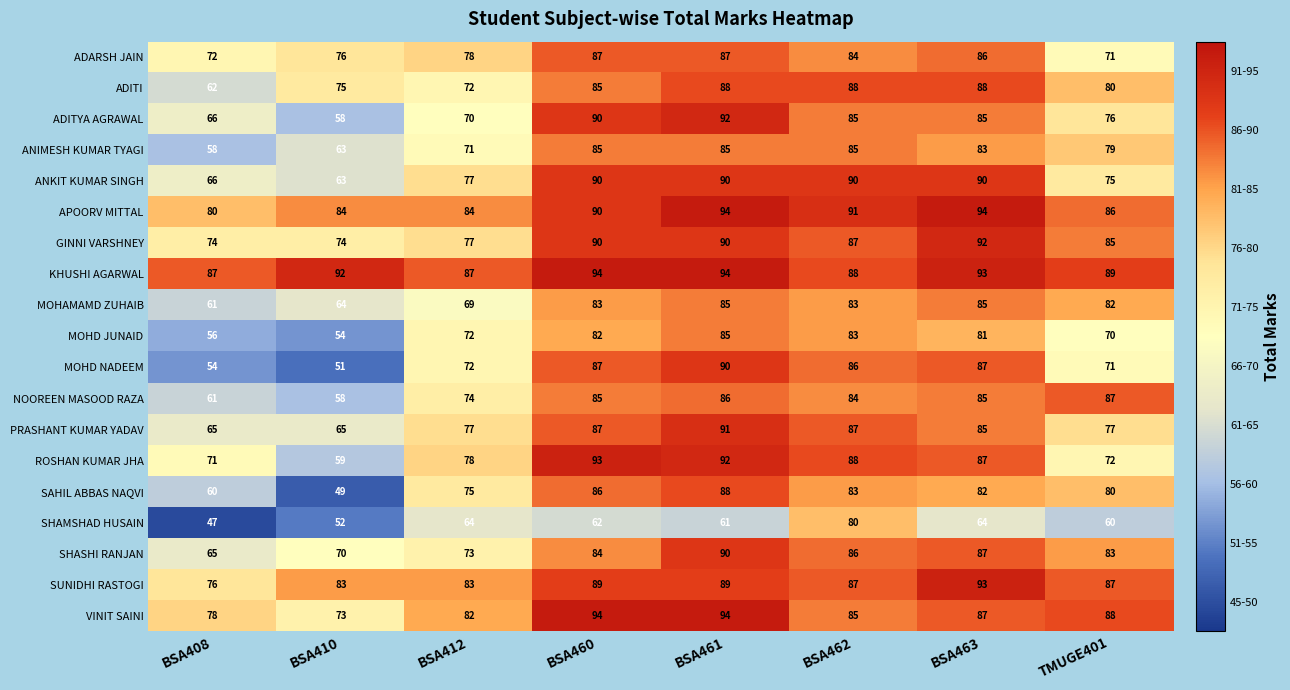

What is the difference between the SHAMSHAD HUSAIN values at BSA463 and BSA461?

3